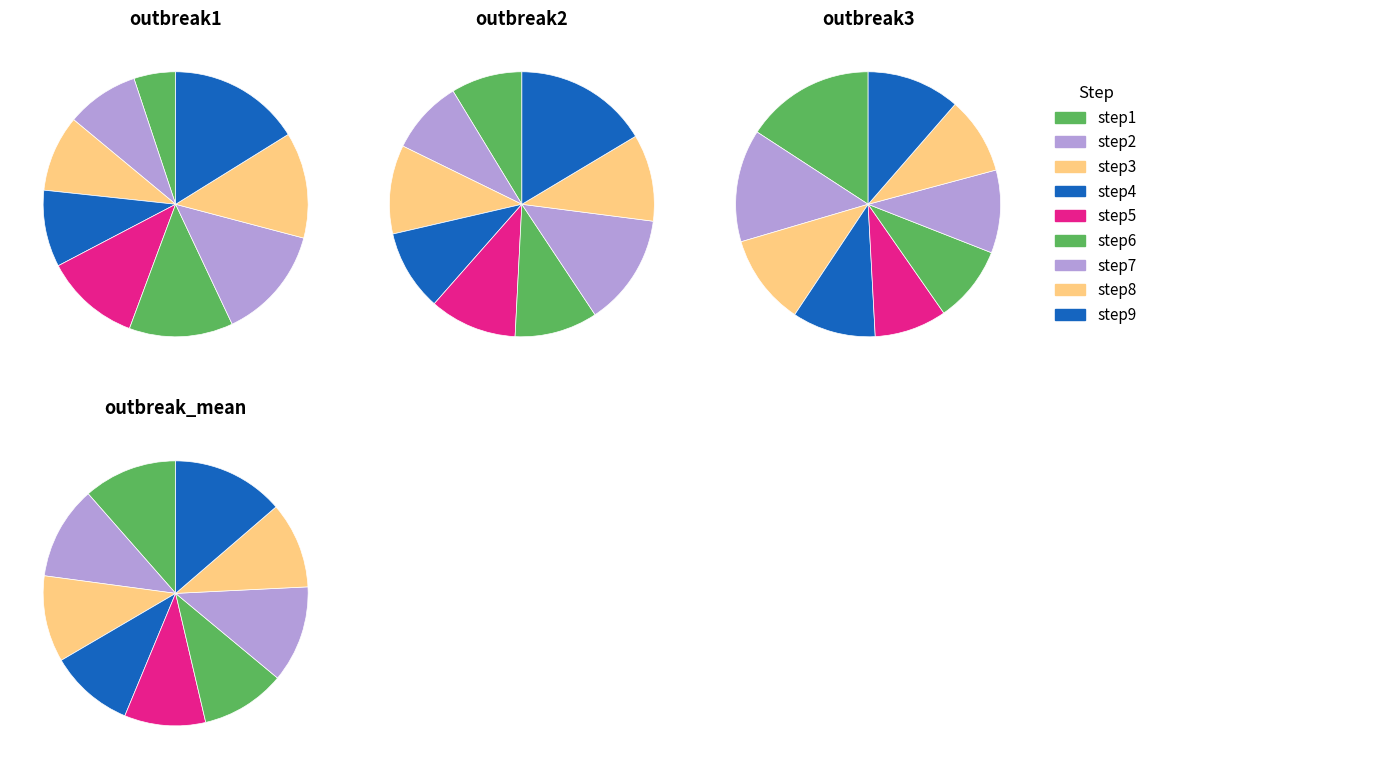

Count the number of slices in the pie.

9